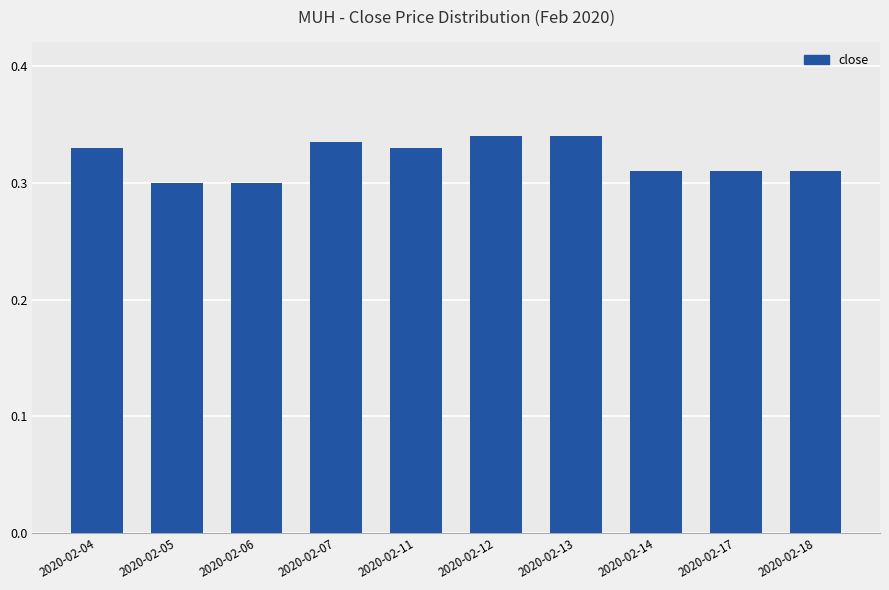

Which has a higher value, 2020-02-12 or 2020-02-14?

2020-02-12